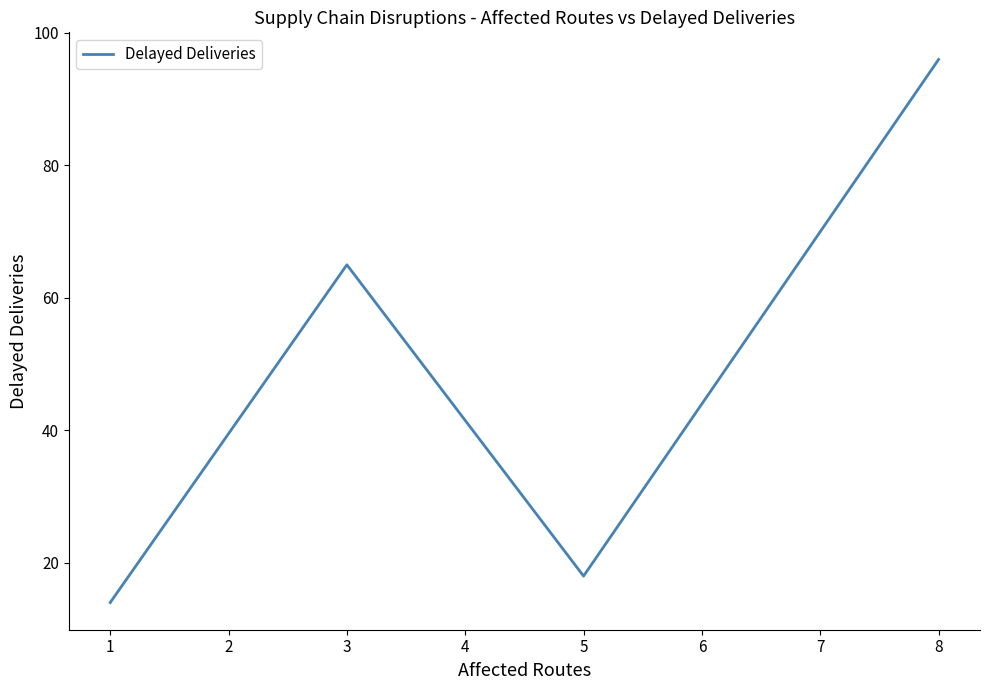

True or false: the data shows 12 at 5.

False